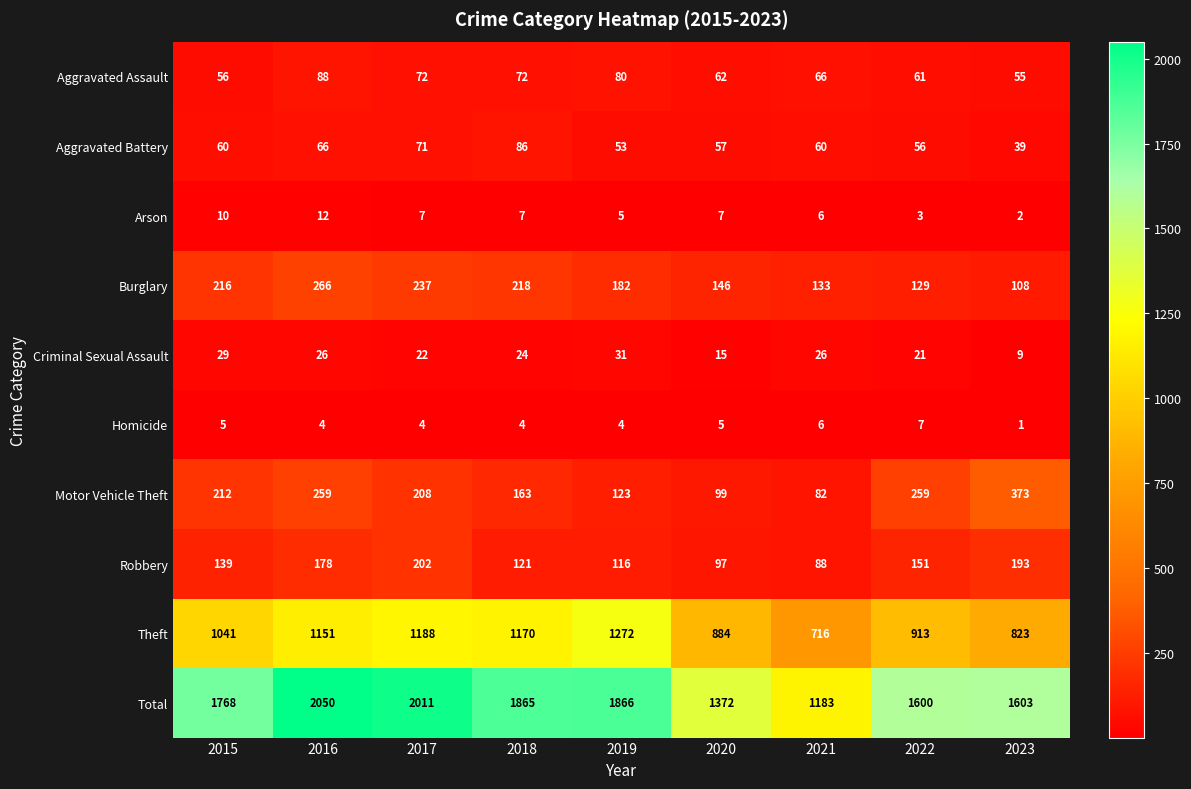

Between 2022 and 2023, which series saw the biggest shift?

Motor Vehicle Theft